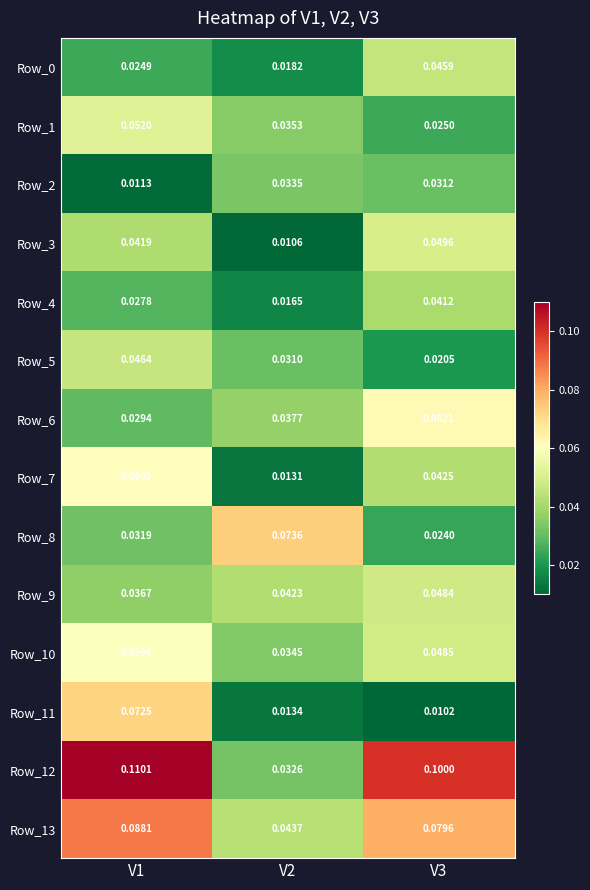

Is the value of Row_1 at V2 greater than the value of Row_13 at V3?

No